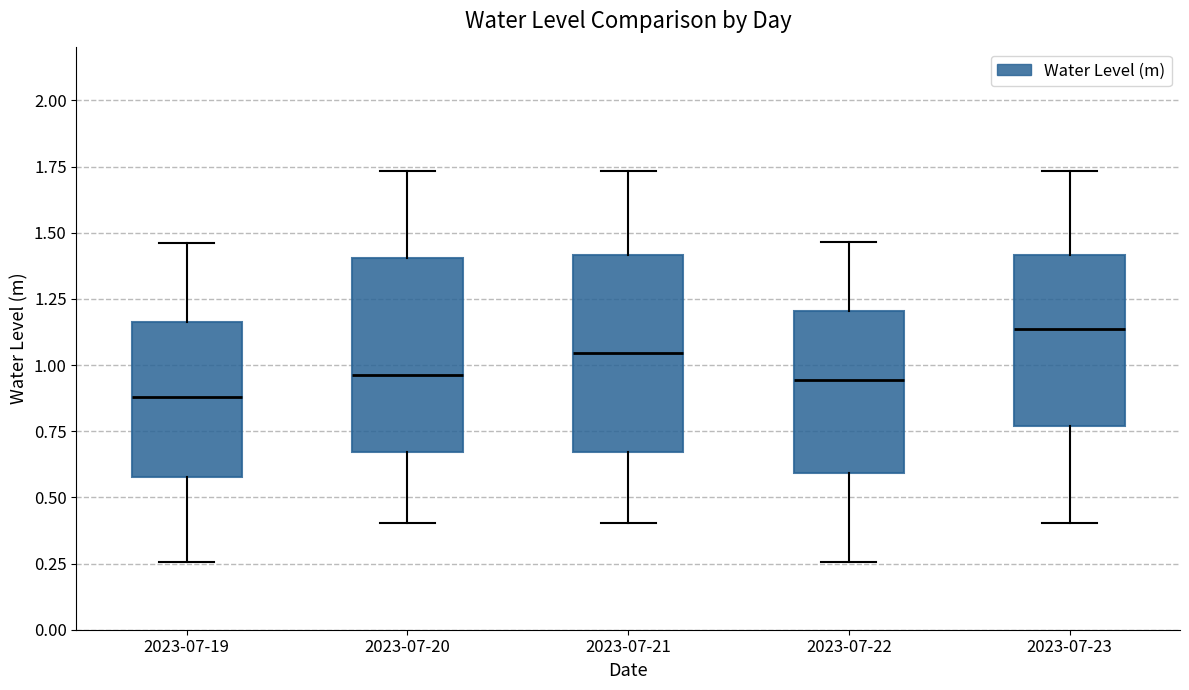

Reading left to right, read every box against the y-axis: the position of its median line, the range the box covers, and the ends of its whiskers. The values are not printed on the chart, so give them approximately, as read against the axis.

2023-07-19: median 0.90, box 0.60 to 1.15, whiskers 0.25 to 1.45
2023-07-20: median 0.95, box 0.65 to 1.40, whiskers 0.40 to 1.75
2023-07-21: median 1.05, box 0.65 to 1.40, whiskers 0.40 to 1.75
2023-07-22: median 0.95, box 0.60 to 1.20, whiskers 0.25 to 1.45
2023-07-23: median 1.15, box 0.75 to 1.40, whiskers 0.40 to 1.75